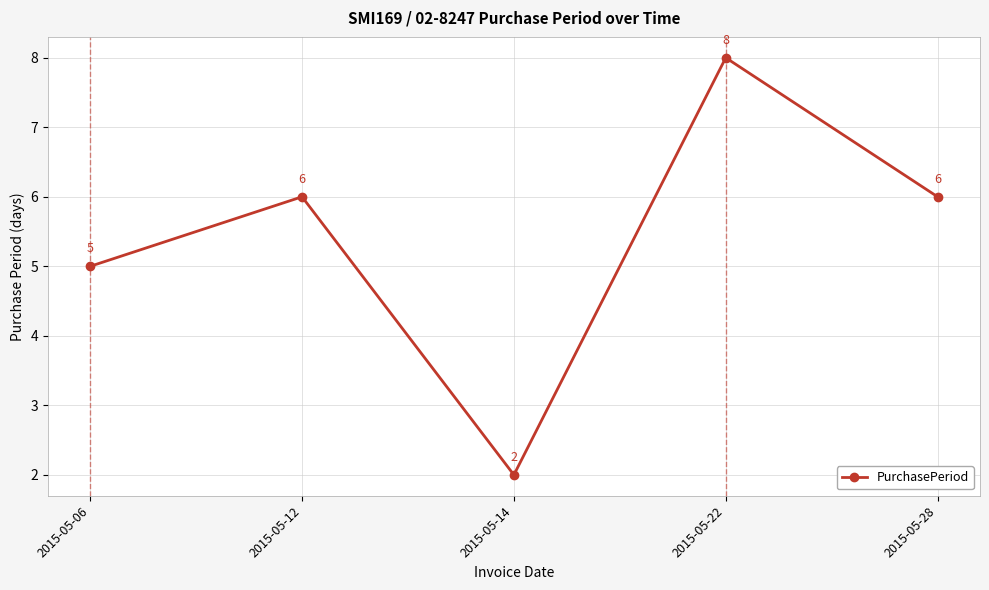

The value at 2015-05-28 is 10. True or false?

False